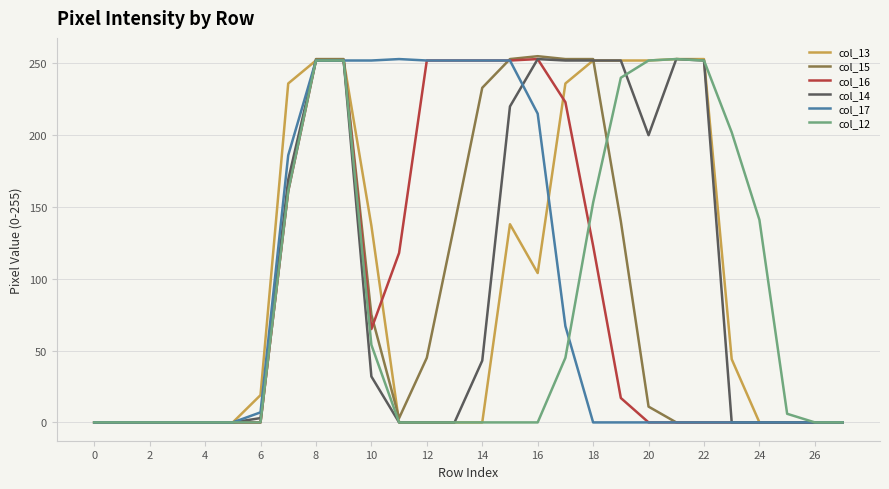

The value of col_12 at 18 is 58. True or false?

False